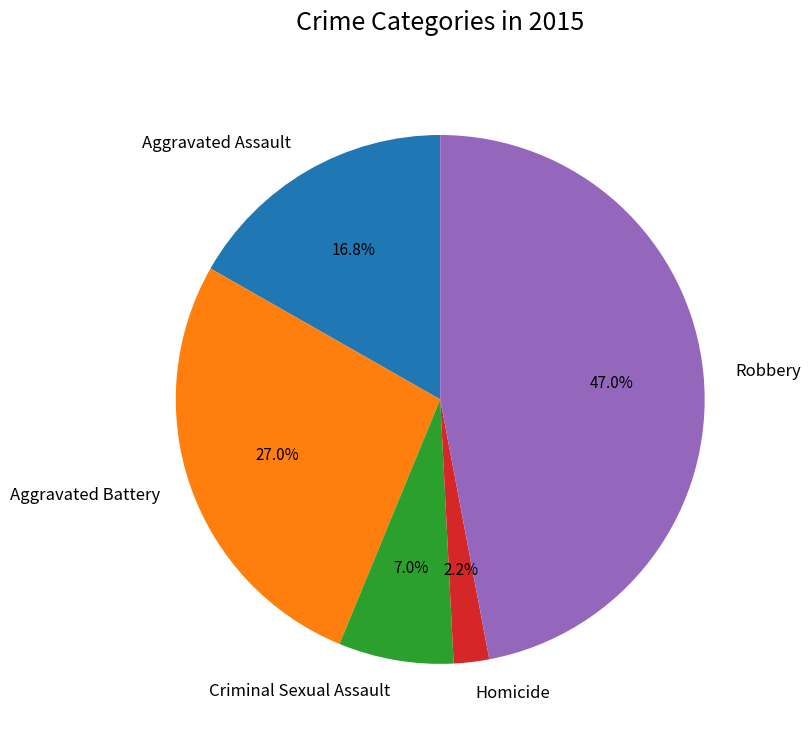

Which slice is the largest?

Robbery